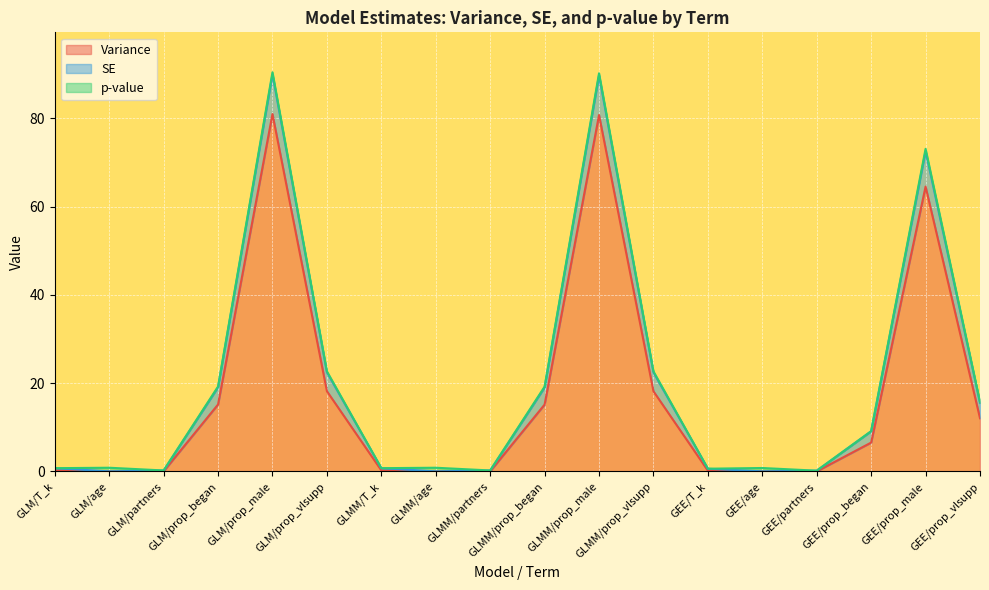

How many lines are shown in the chart?

3